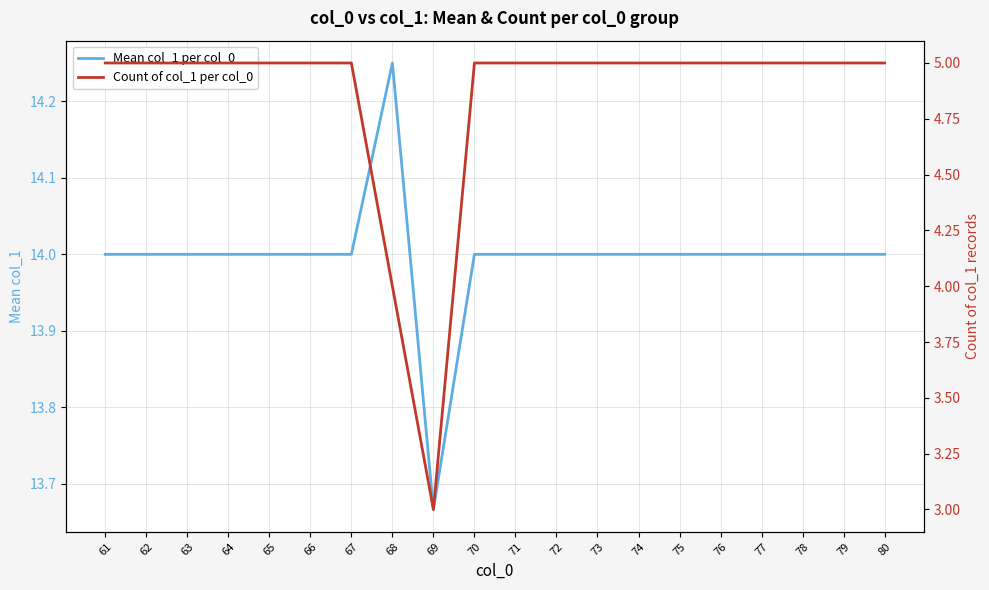

True or false: Count of col_1 per col_0 and Mean col_1 per col_0 intersect in this chart.

False